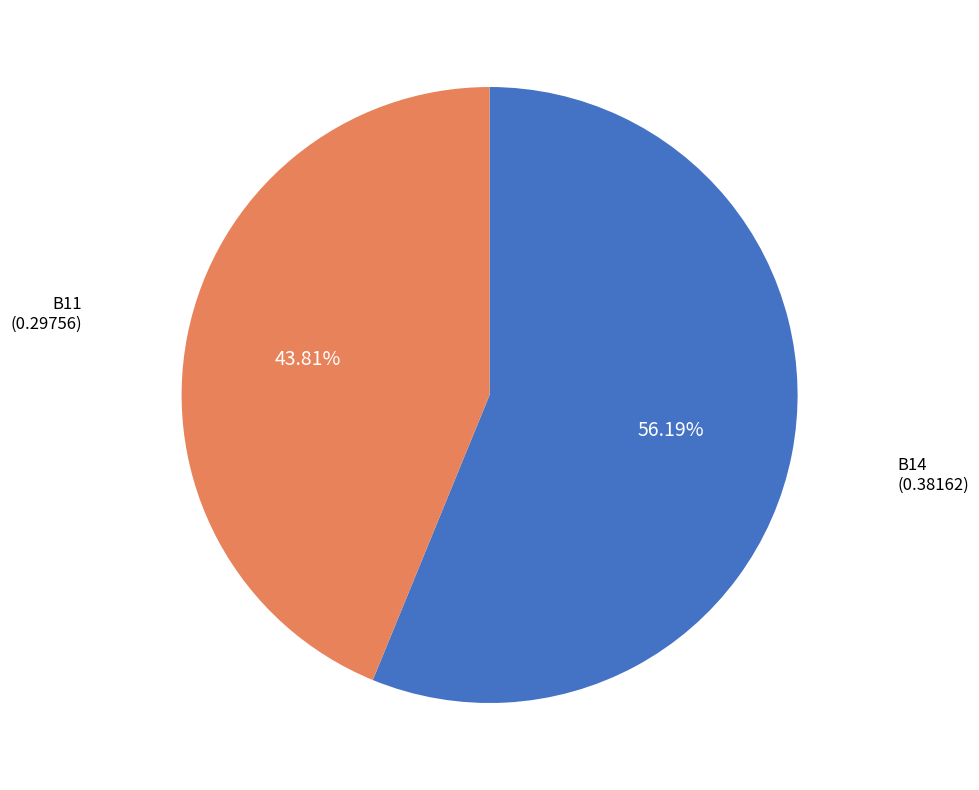

Which slice represents more than half of the pie?

B14